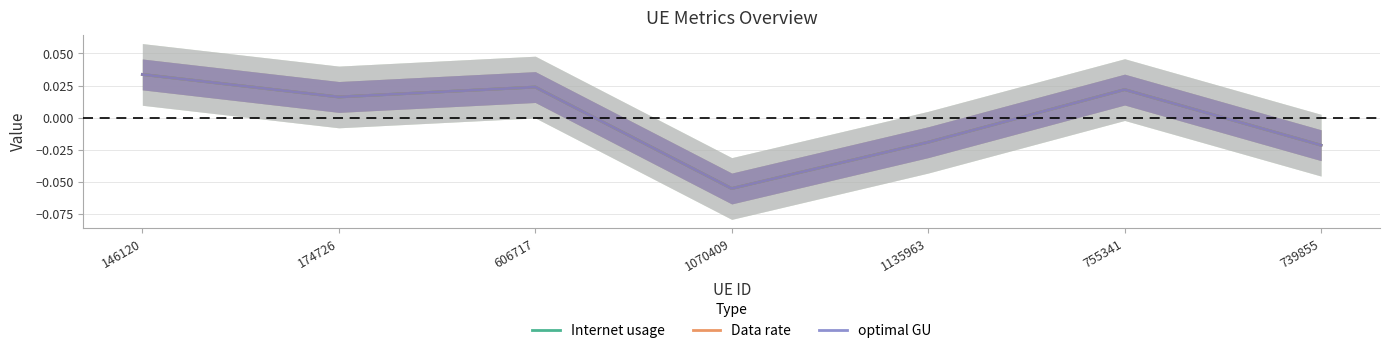

What is the total value across all series at 146120?

0.1